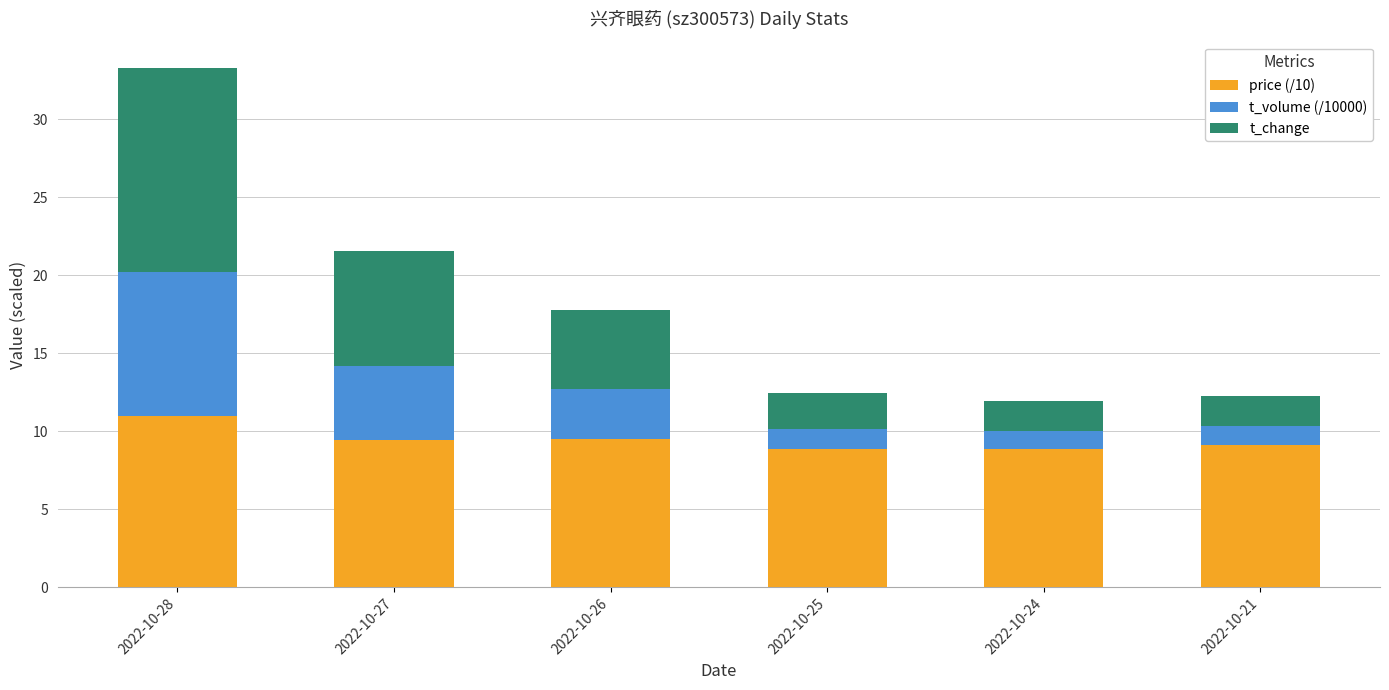

Are the bars horizontal?

No